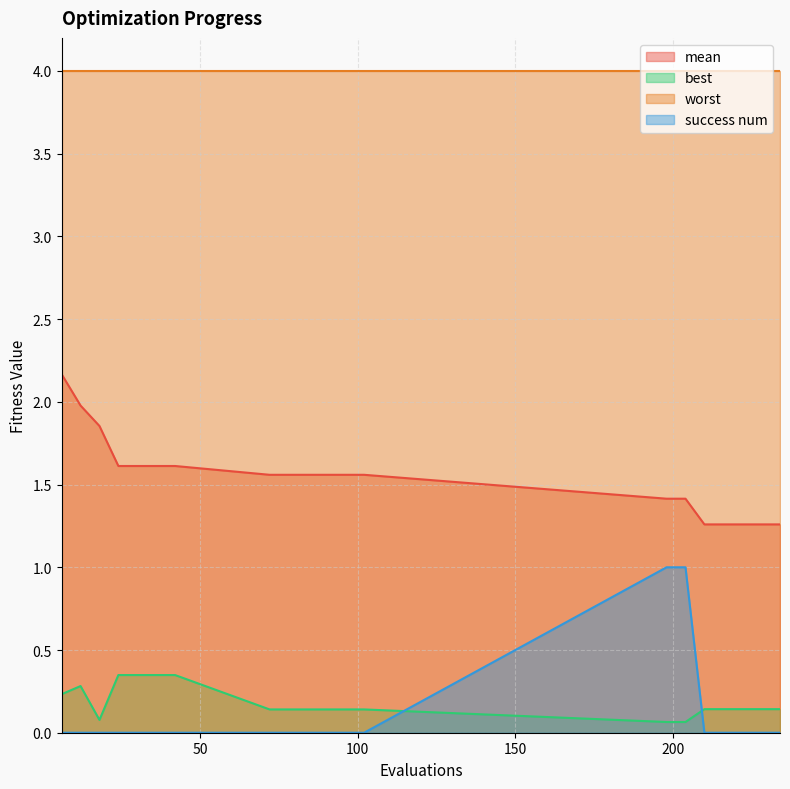

True or false: success num has more than 1 points higher than both neighbors.

False